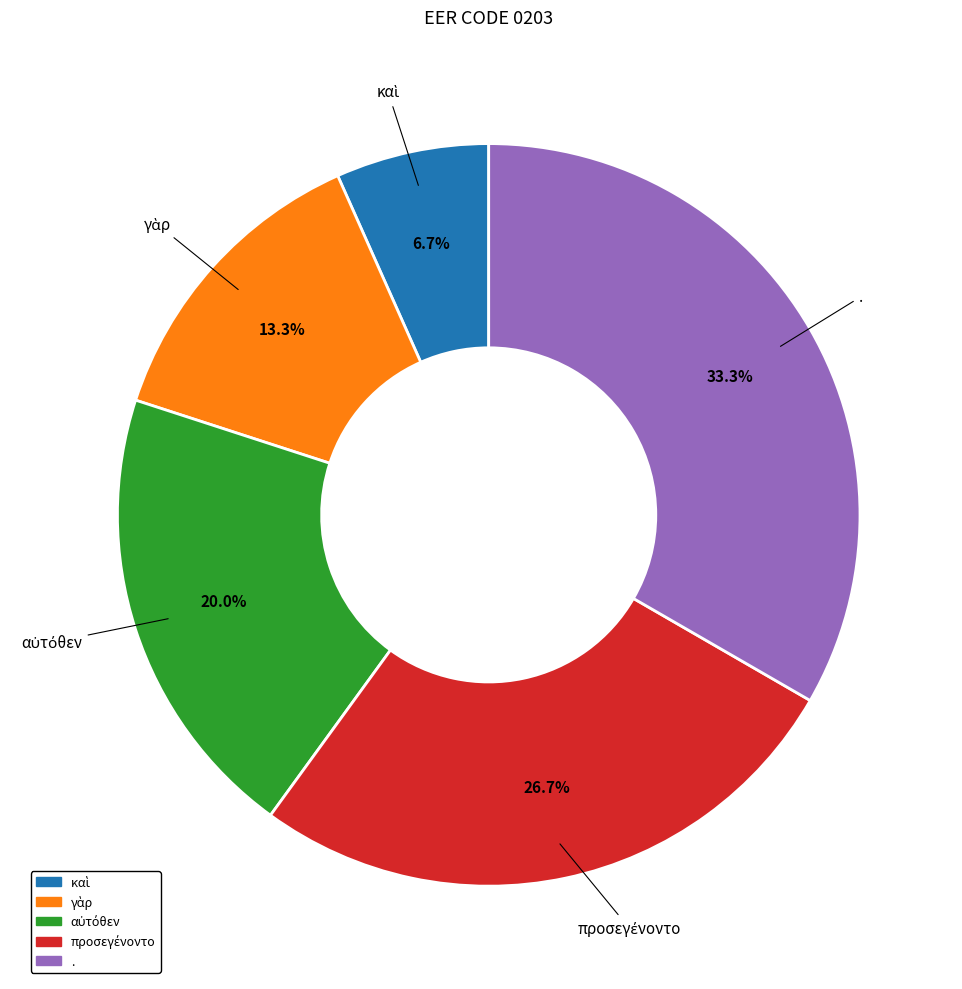

How much of the chart is everything except .?

66.7%